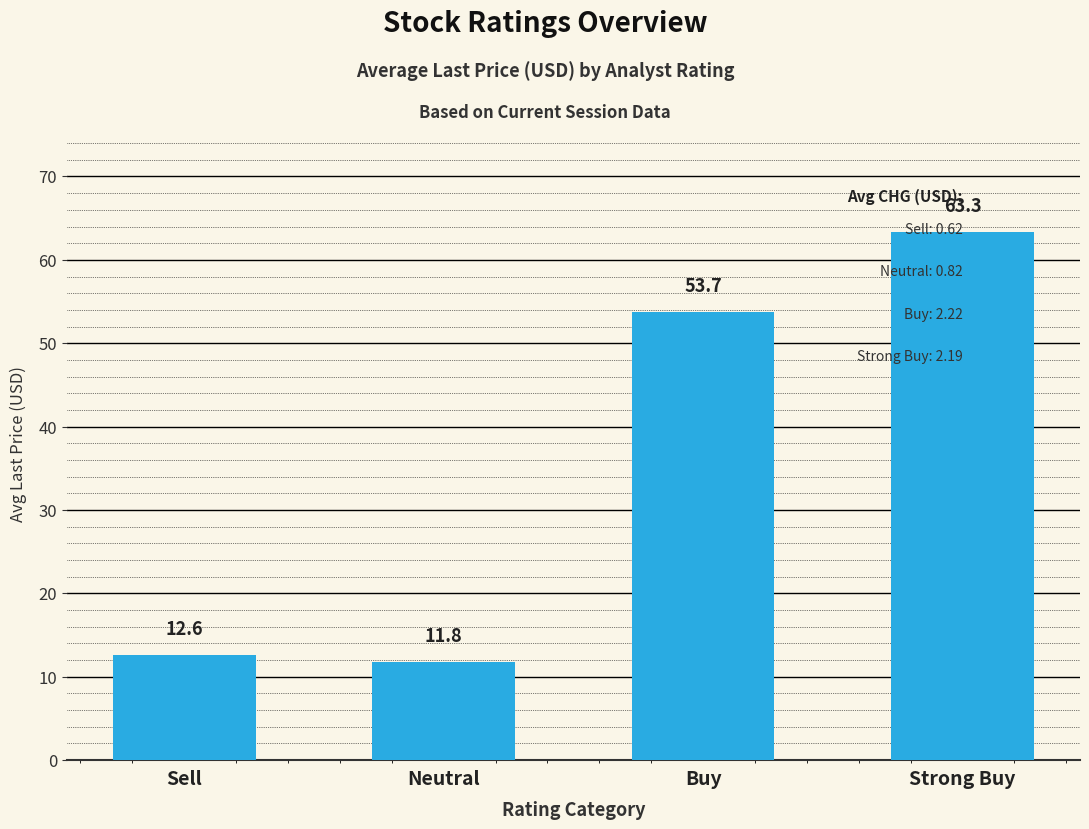

What is the label of the 2nd bar from the right?

Buy